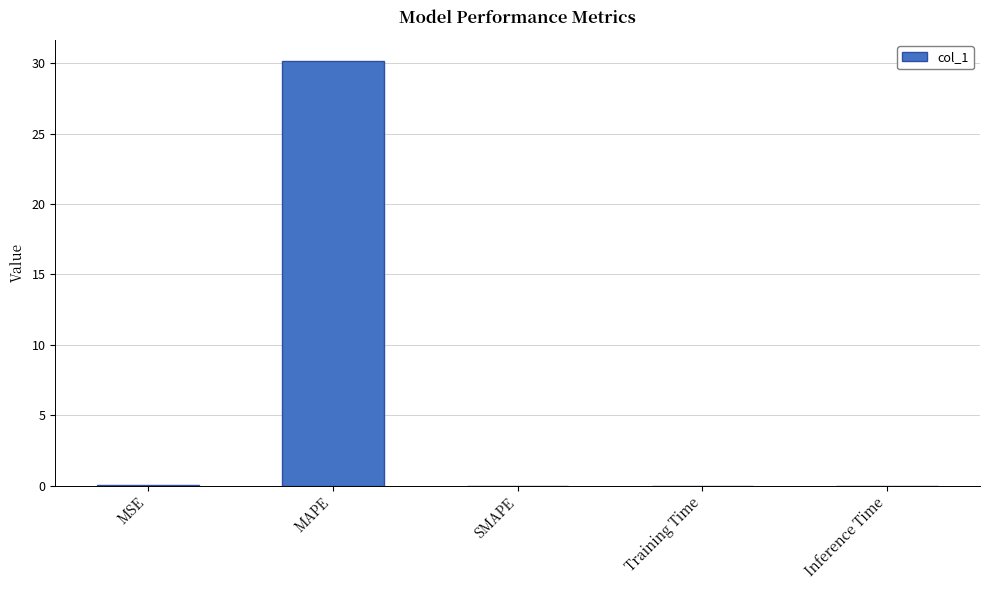

Which has a higher value, SMAPE or MAPE?

MAPE